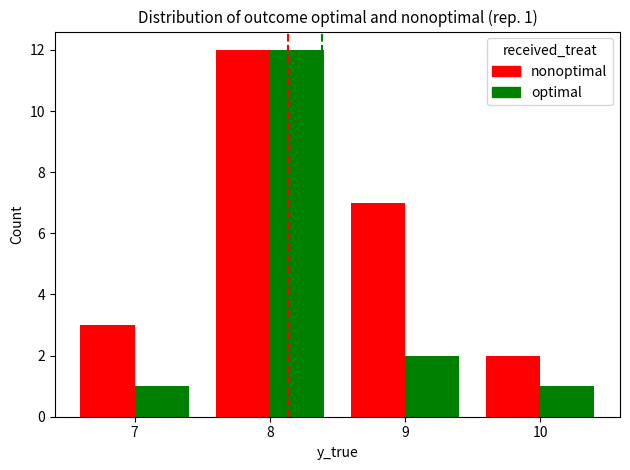

How many bars are there in total?

8